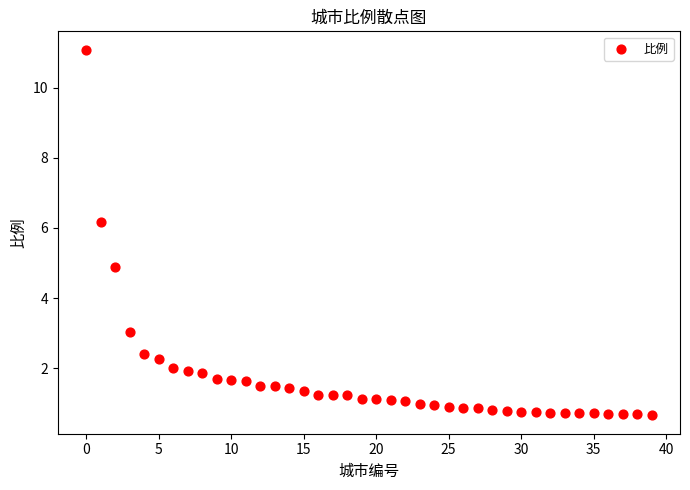

What Y value in the scatter plot is closest to 5?

4.9